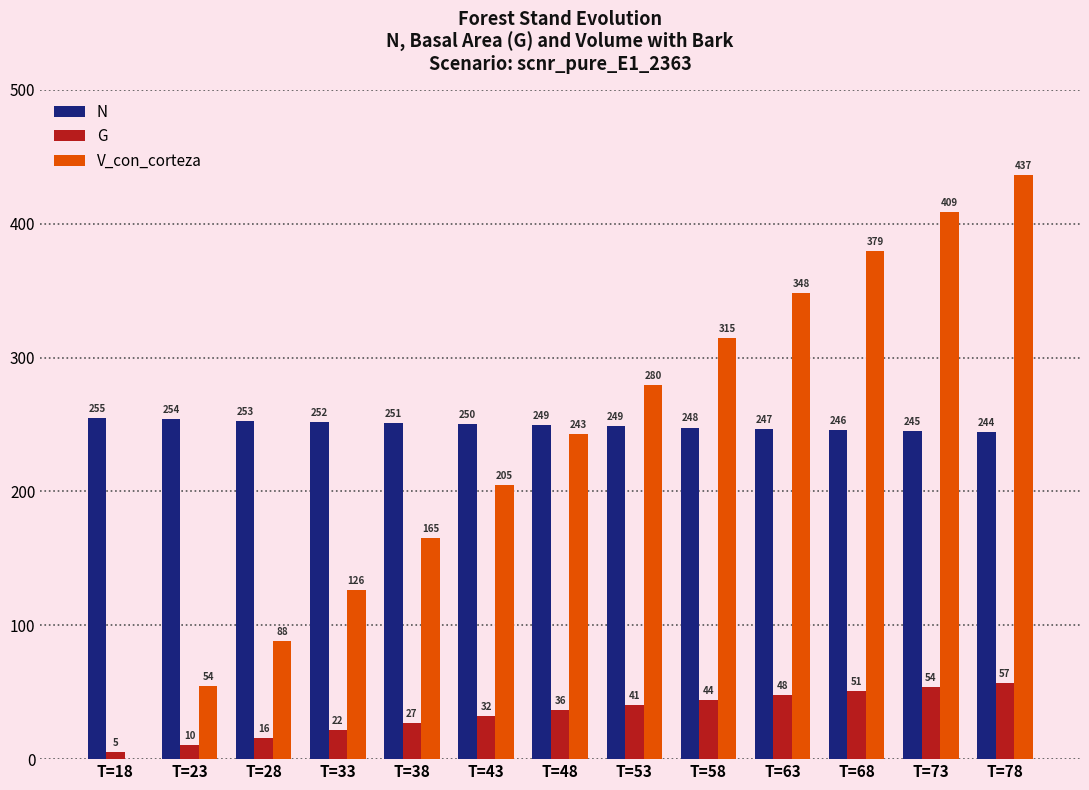

At which label is G closest to 31?

T=43